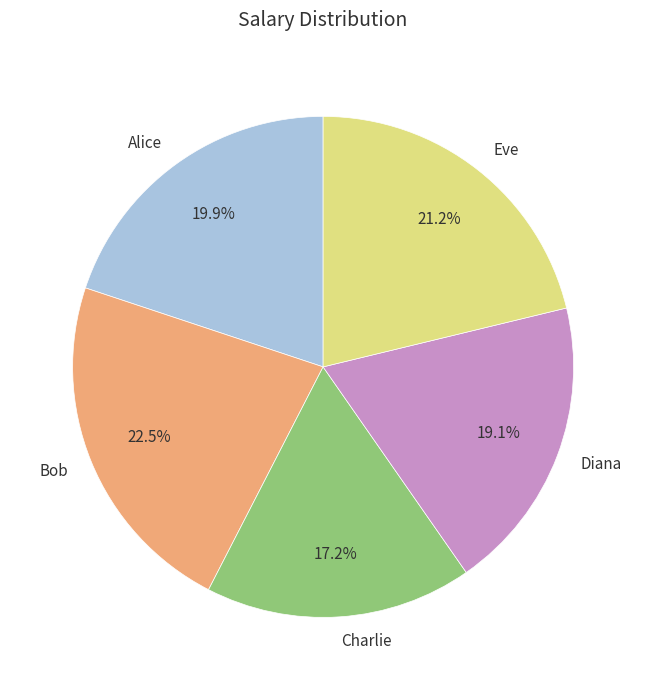

What percentage is NOT represented by Charlie?

82.8%